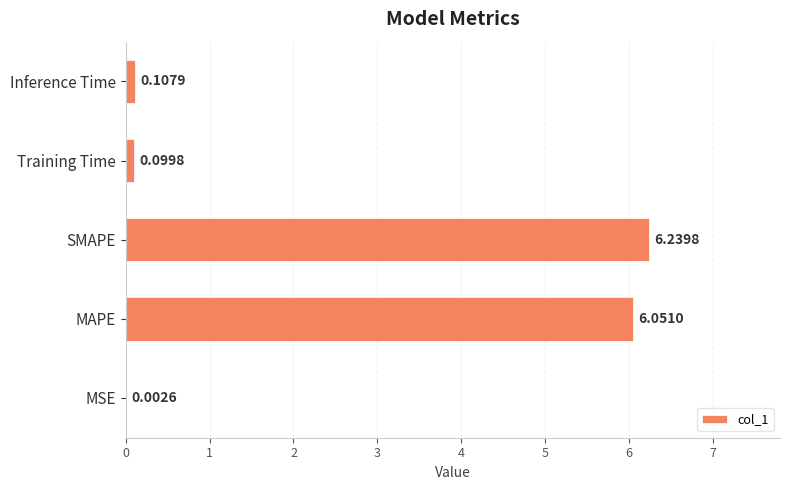

How many data points does each series have?

5